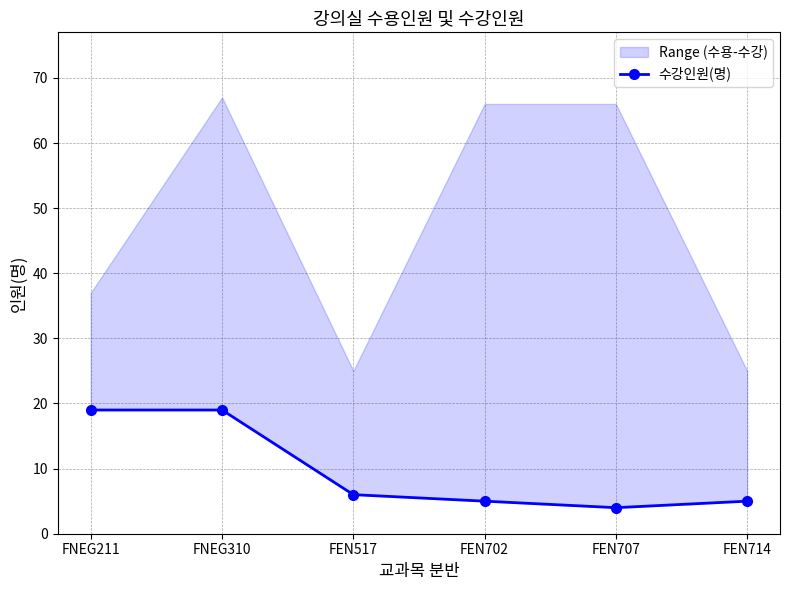

Reading left to right, what are all the values shown in this chart?

FNEG211=19	FNEG310=19	FEN517=6	FEN702=5	FEN707=4	FEN714=5